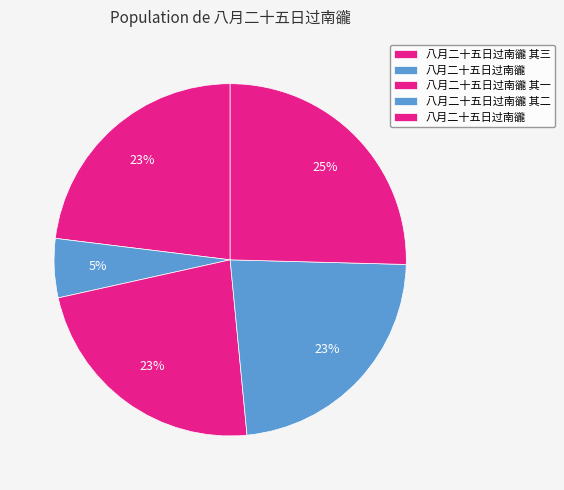

How many slices are in this pie chart?

5